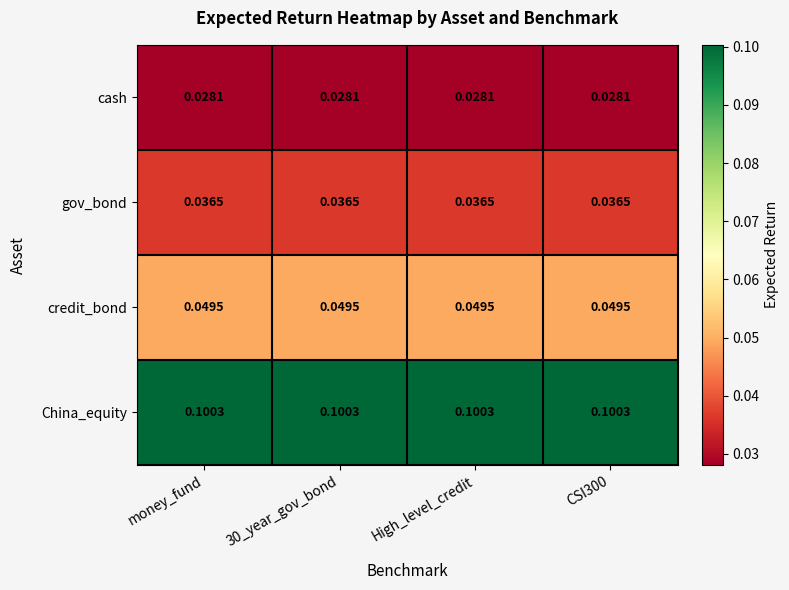

Rank the series at 30_year_gov_bond from highest to lowest value.

China_equity, credit_bond, gov_bond, cash